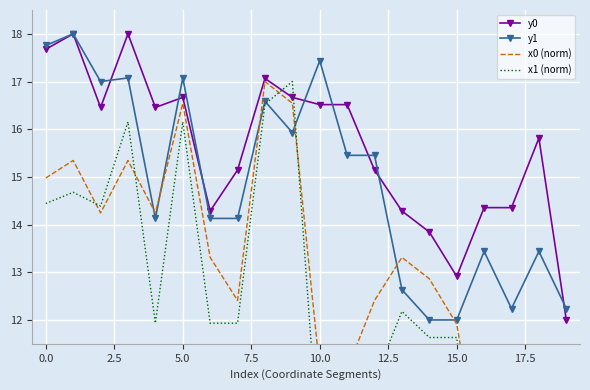

How many categories are shown in the chart?

20